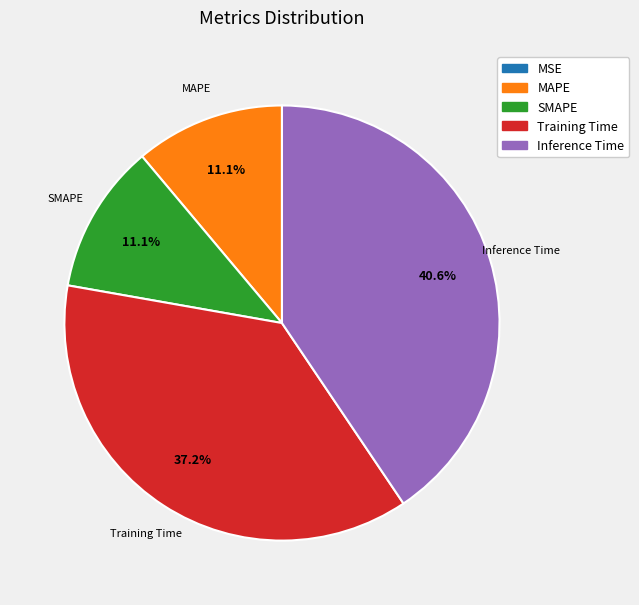

Which has a higher value, Training Time or MAPE?

Training Time